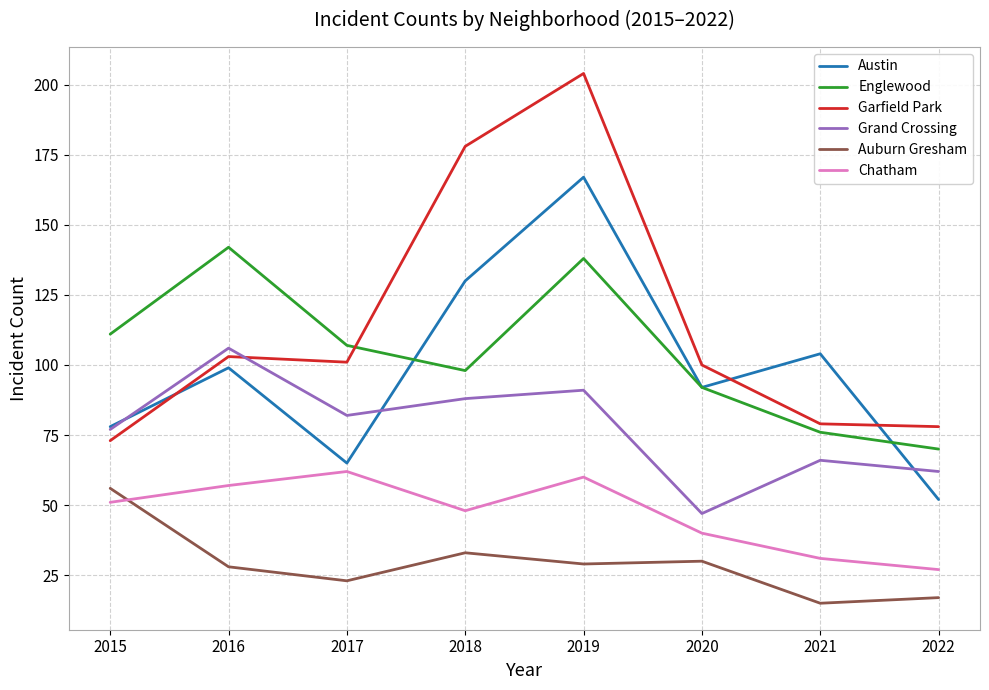

Which series has the widest spread of values?

Garfield Park